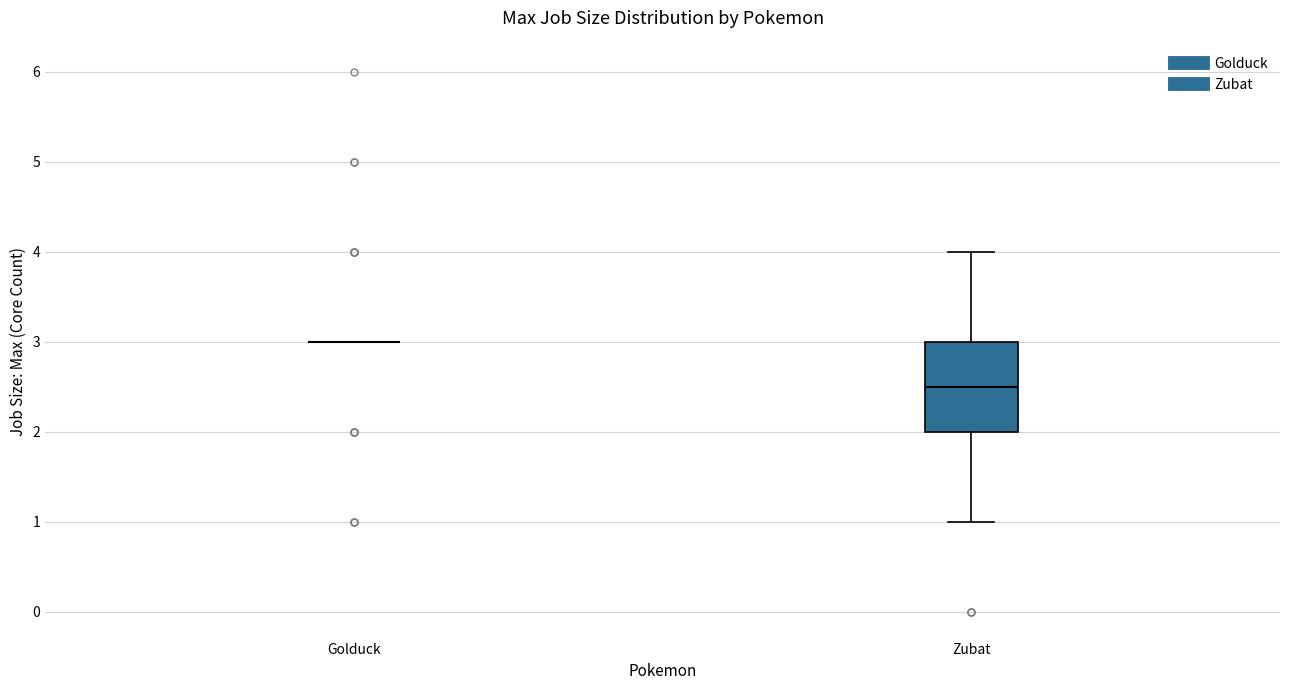

Reading left to right, read every box against the y-axis: the position of its median line, the range the box covers, and the ends of its whiskers. The values are not printed on the chart, so give them approximately, as read against the axis.

Golduck: box collapsed to a line at 3.0, whiskers 3.0 to 3.0
Zubat: median 2.5, box 2.0 to 3.0, whiskers 1.0 to 4.0